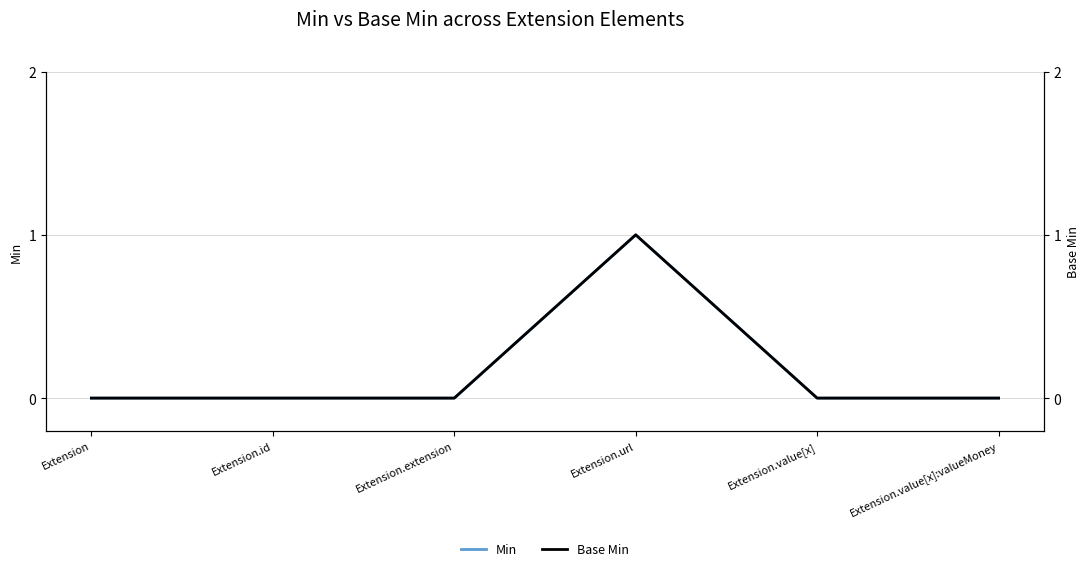

How many values in the Min series exceed 0?

1